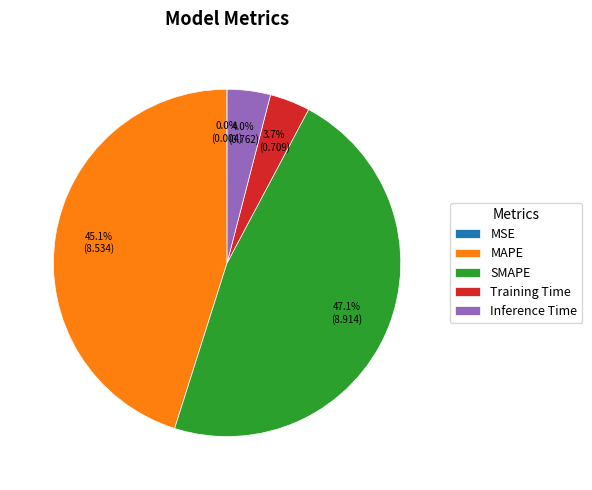

Which has a higher value, Training Time or SMAPE?

SMAPE